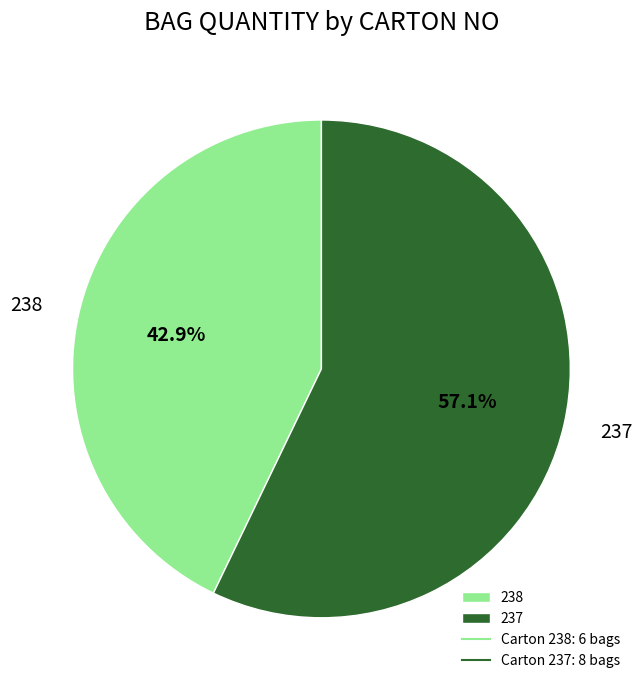

Is it true that 237 is 57% of the pie?

True